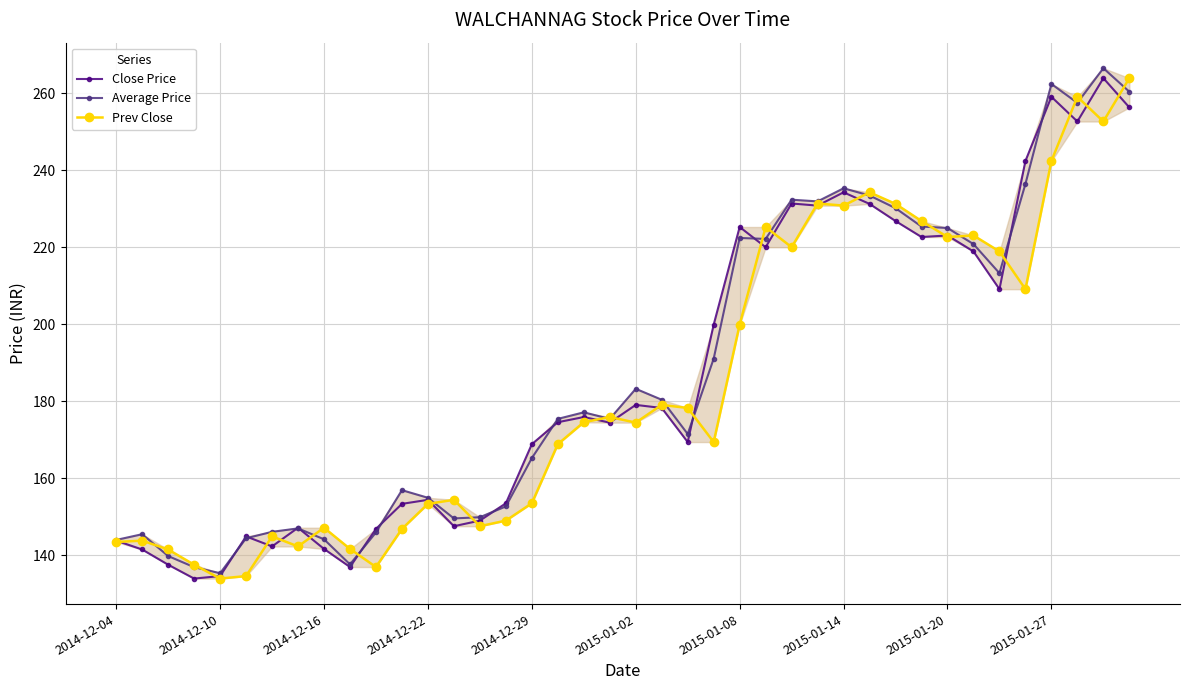

What is the value of the Prev Close point at the 40th from the left?

263.9